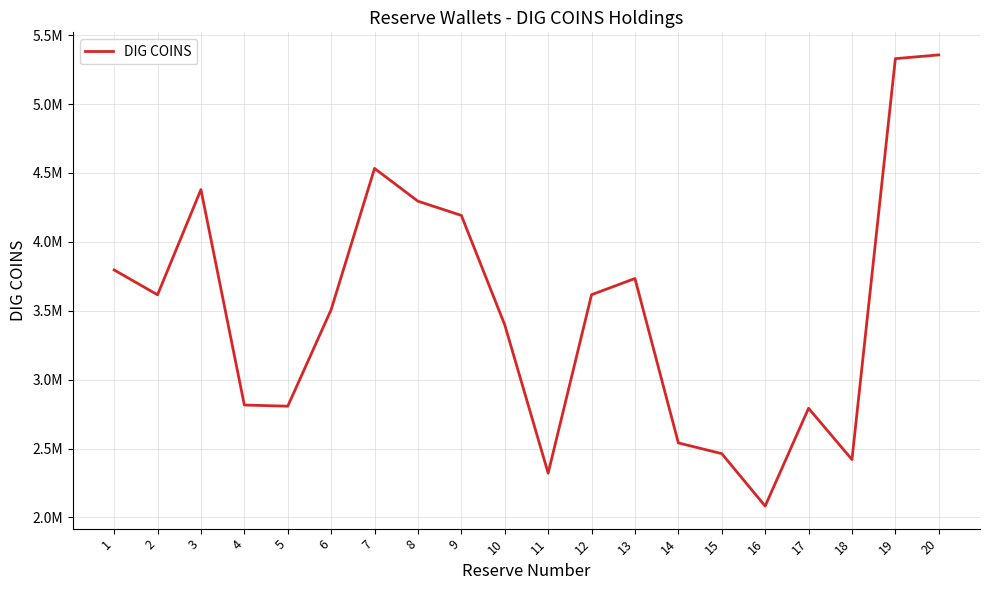

What is the smallest value displayed?

2082897